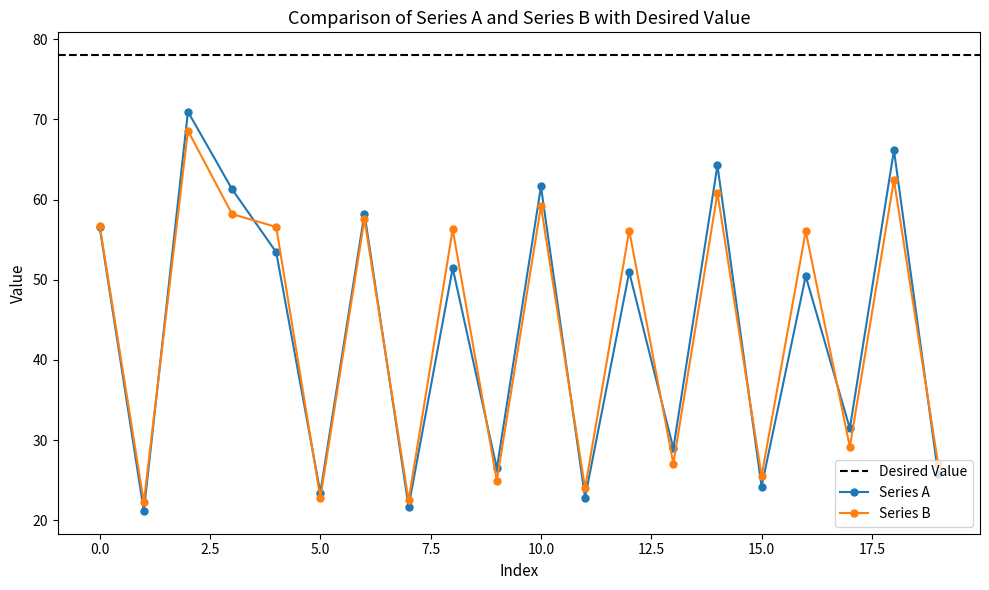

Reading left to right, list all the values displayed in this chart.

Series A: 0=56.5	1=21.2	2=70.9	3=61.3	4=53.4	5=23.5	6=58.2	7=21.7	8=51.4	9=26.5	10=61.6	11=22.8	12=51.0	13=29.0	14=64.3	15=24.2	16=50.5	17=31.5	18=66.2	19=25.8
Series B: 0=56.7	1=22.3	2=68.6	3=58.2	4=56.6	5=22.8	6=57.5	7=22.5	8=56.3	9=25.0	10=59.2	11=24.0	12=56.1	13=27.1	14=60.8	15=25.5	16=56.1	17=29.2	18=62.4	19=27.1